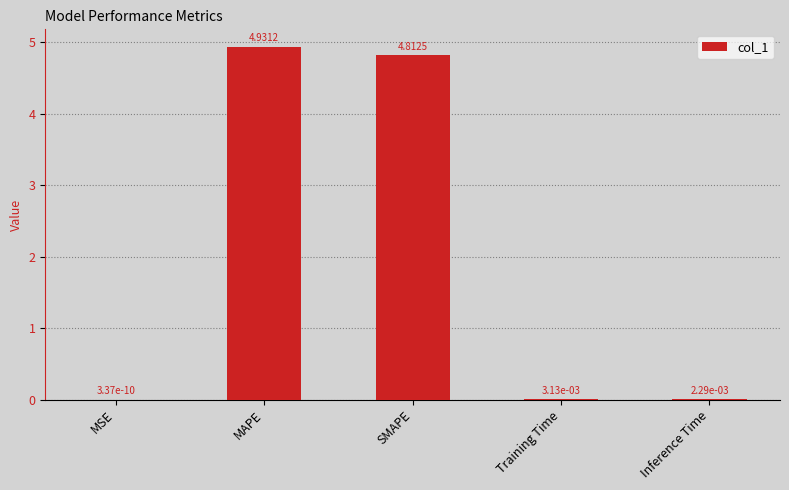

At which label is the value closest to 2?

Training Time